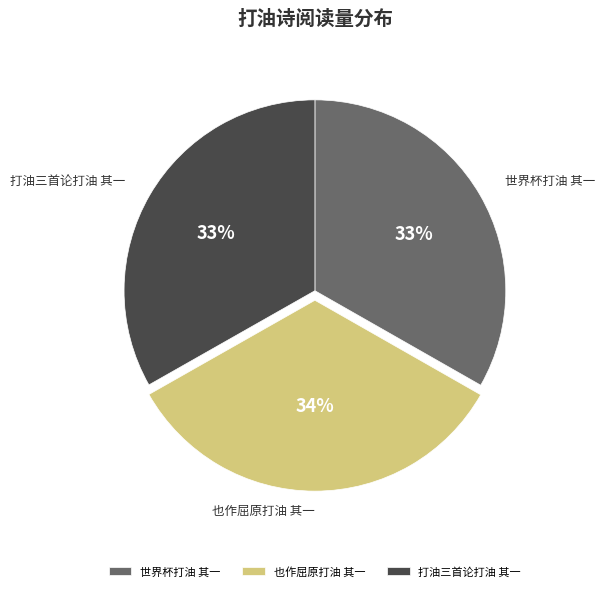

Is it true that 世界杯打油 其一 is 44% of the pie?

False